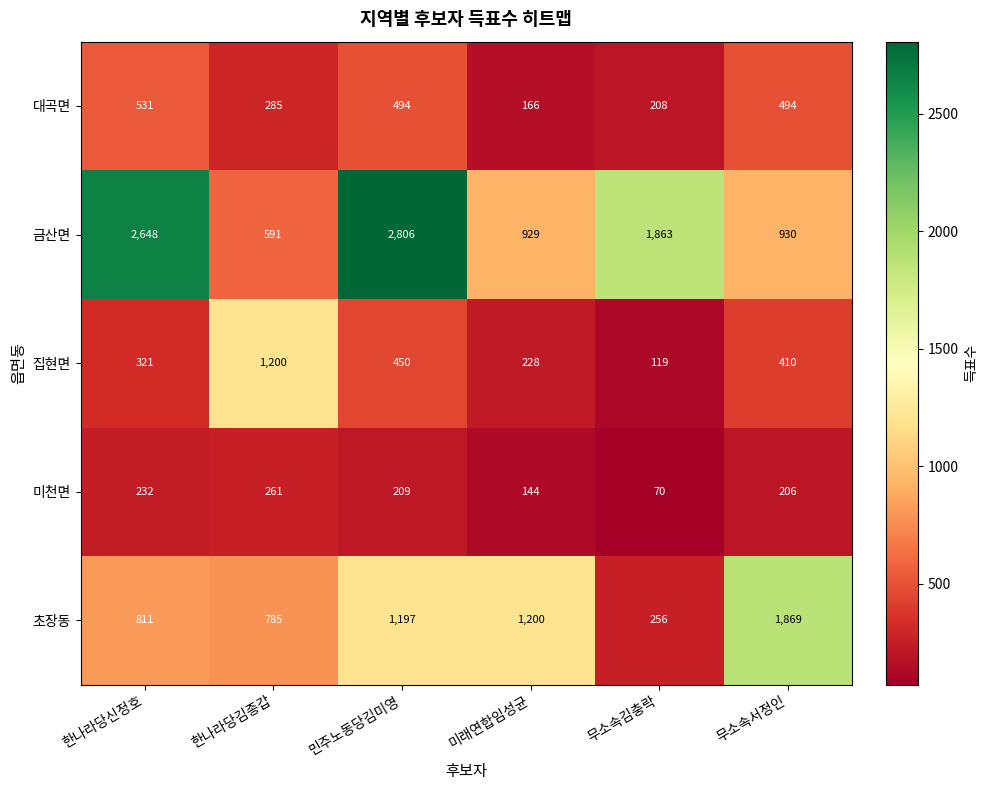

Which series has the largest total across all categories?

금산면